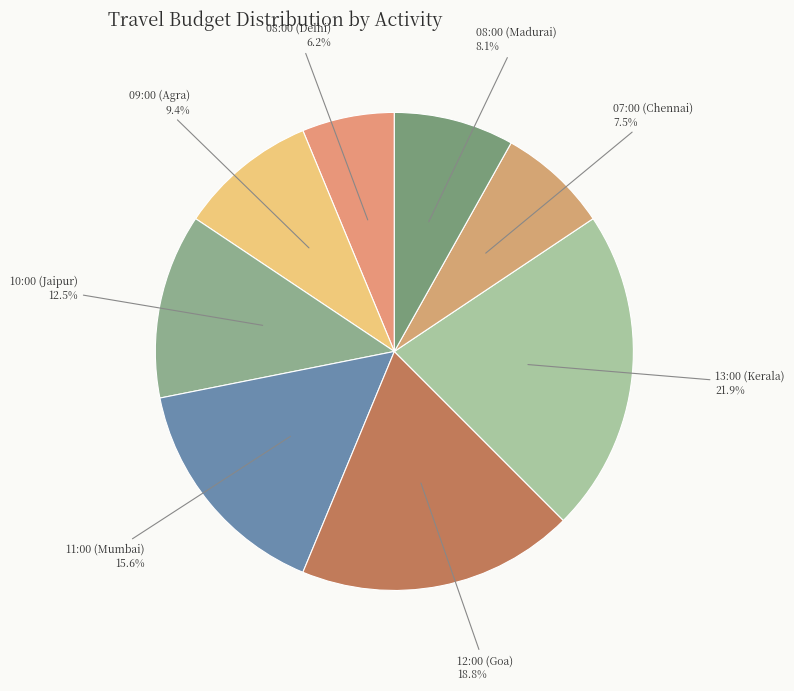

Which slice is the largest?

13:00 (Kerala)